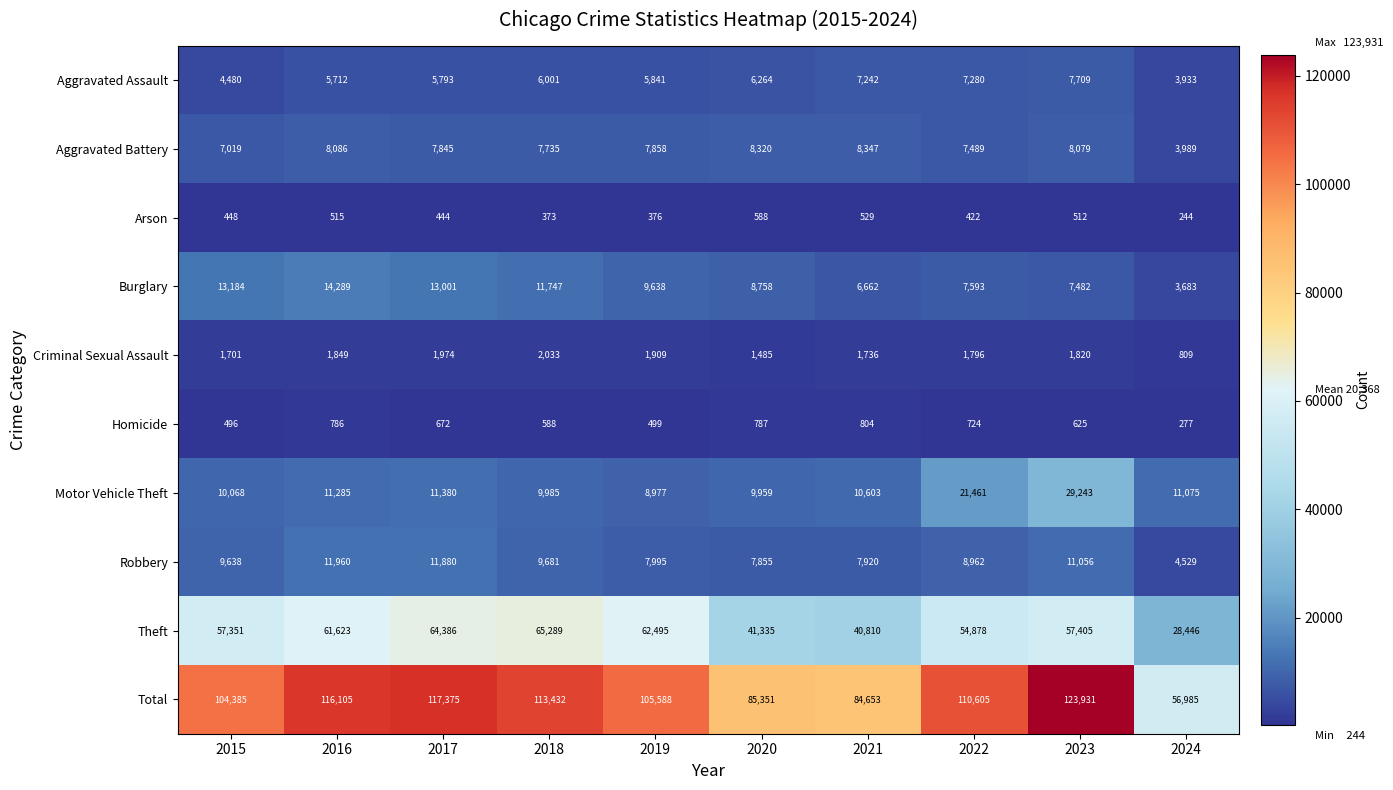

Which label corresponds to the largest value in the chart?

2023